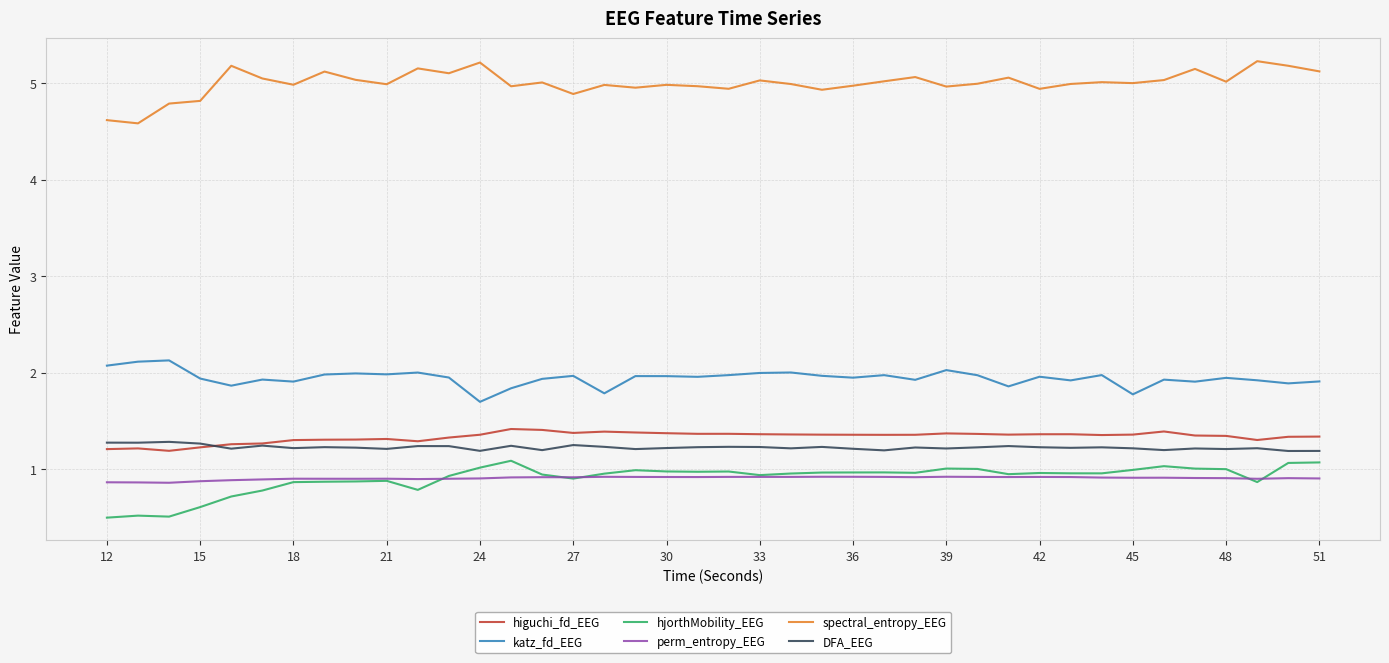

True or false: spectral_entropy_EEG and DFA_EEG intersect in this chart.

False